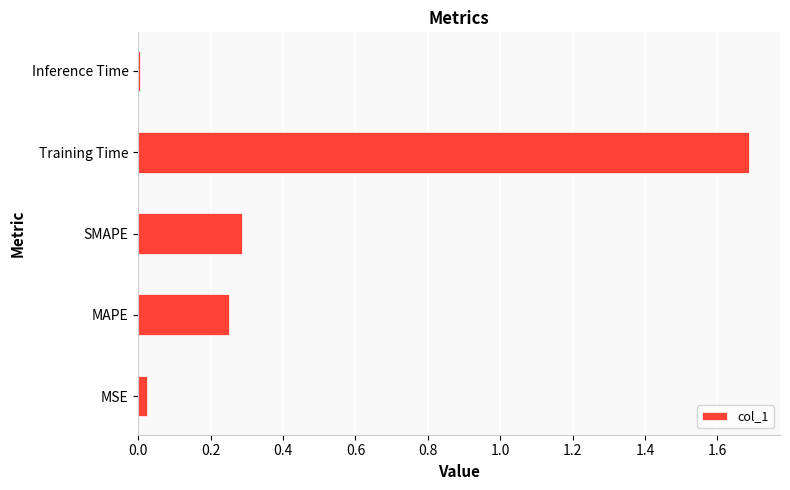

Is it true that the value at SMAPE is 0.3?

True